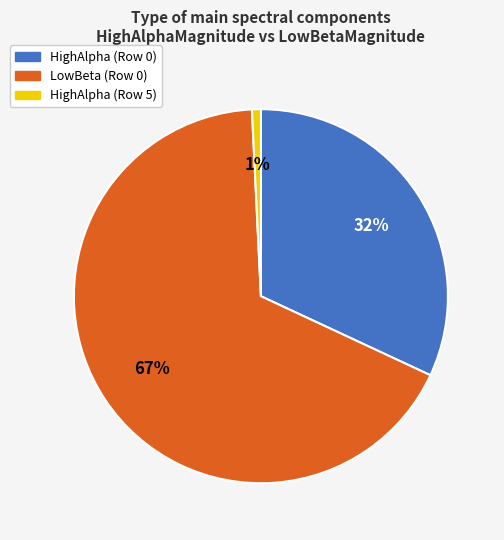

Does any single category account for the majority?

Yes